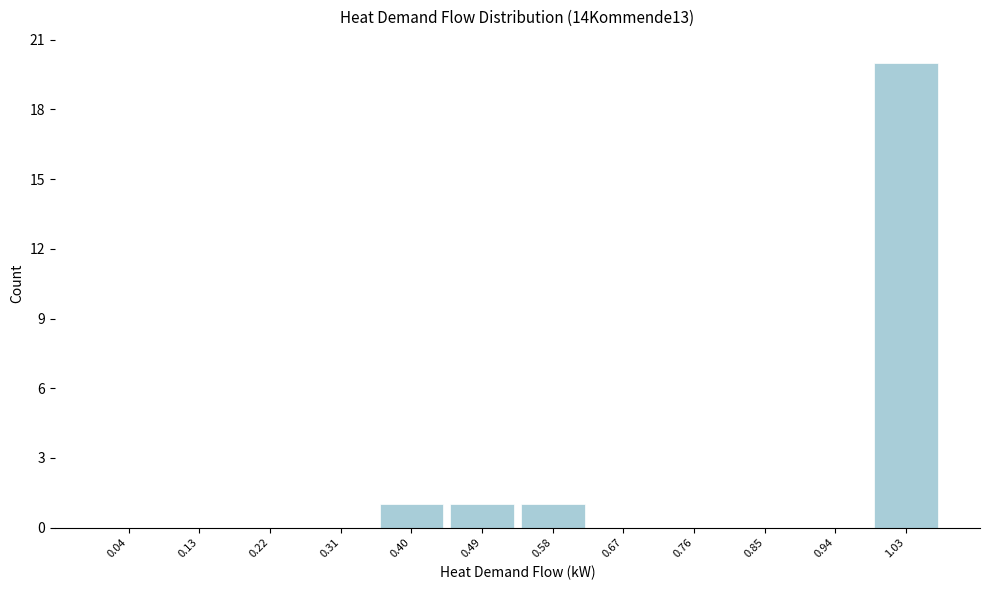

Reading left to right, list every bar in this chart as the range it spans on the x-axis followed by its height. Neither the bar edges nor the heights are printed on the chart, so give them approximately, as read against the axes.

0.00 to 0.09: 0
0.09 to 0.18: 0
0.18 to 0.27: 0
0.27 to 0.36: 0
0.36 to 0.45: 1
0.45 to 0.54: 1
0.54 to 0.63: 1
0.63 to 0.72: 0
0.72 to 0.81: 0
0.81 to 0.90: 0
0.90 to 0.99: 0
0.99 to 1.07: 20